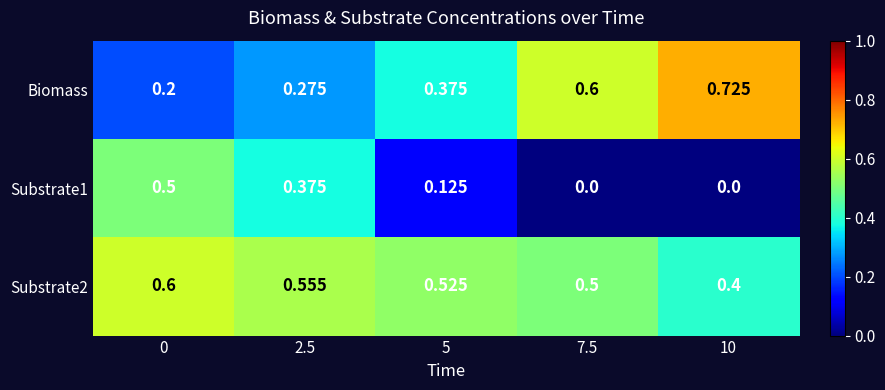

Between 2.5 and 5, which series saw the biggest shift?

Substrate1